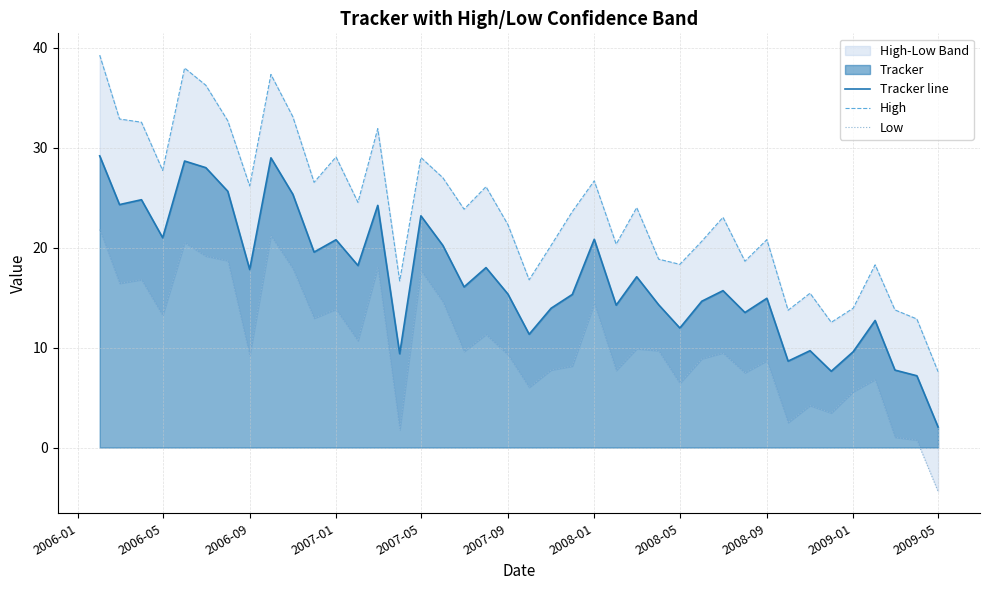

The value of Tracker line at 2007-01 is 4.5. True or false?

False